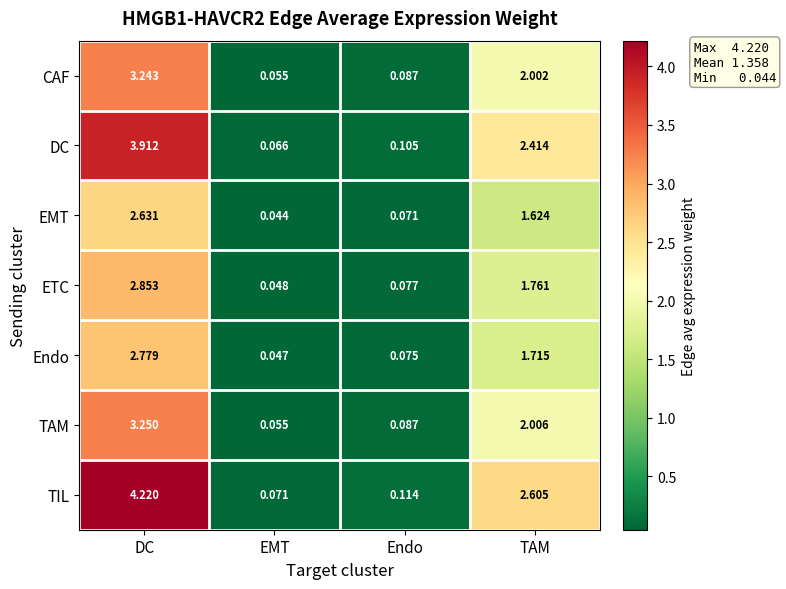

At which category is the sum across all series the highest?

DC